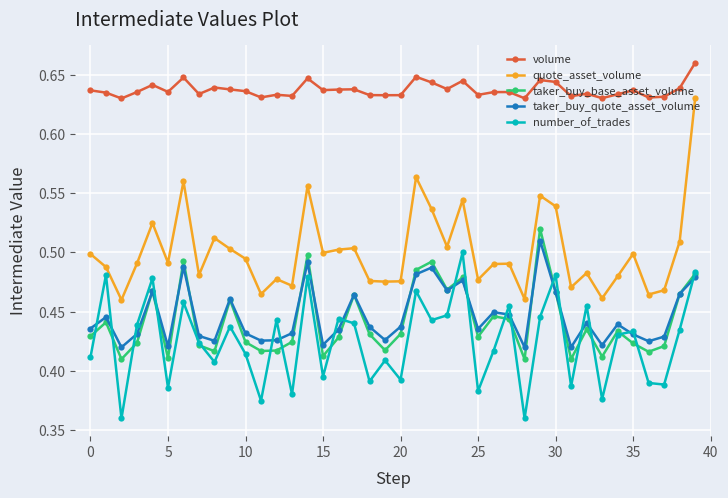

Which series has the largest range (max minus min)?

quote_asset_volume